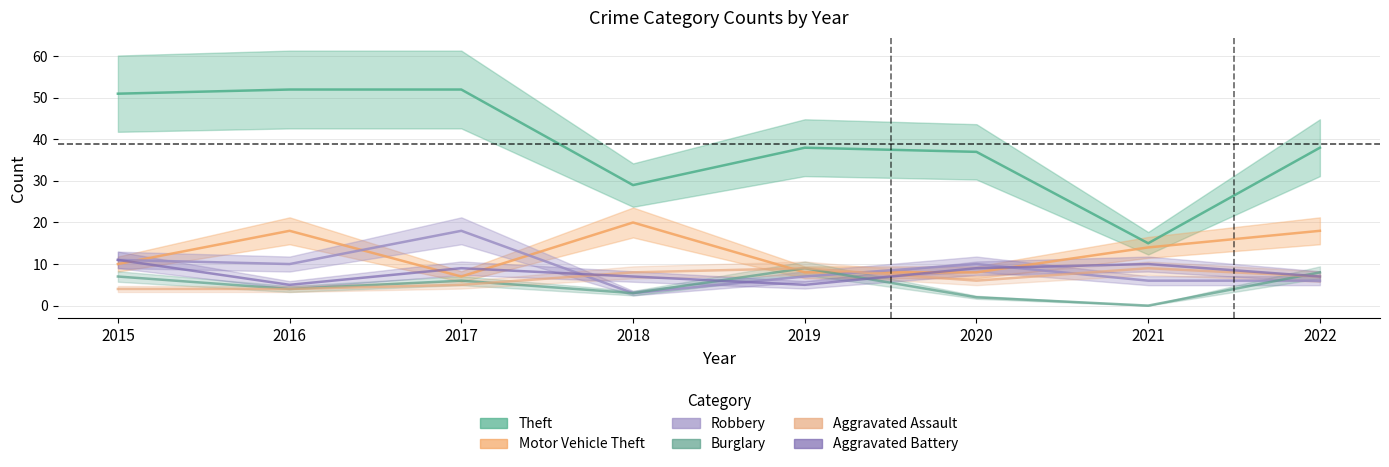

What is the spread (max minus min) of values at 2017?

47